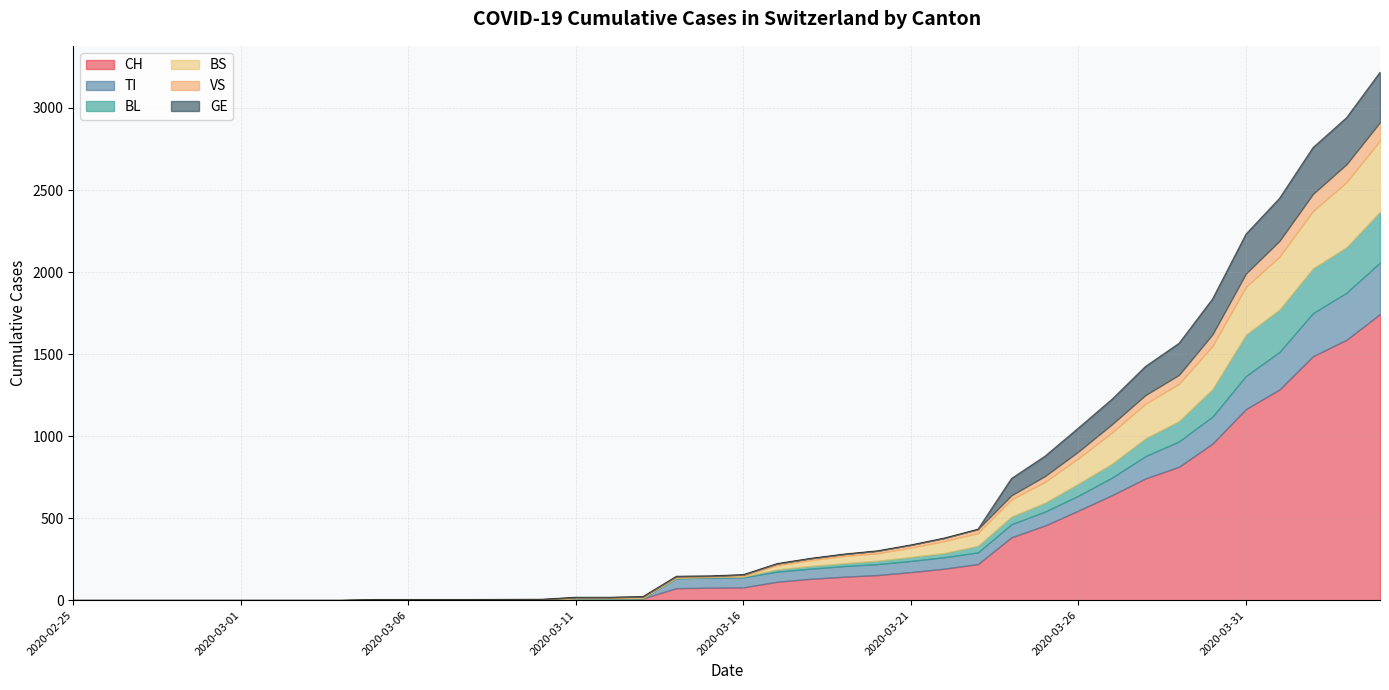

How many data points in CH are above 78?

19